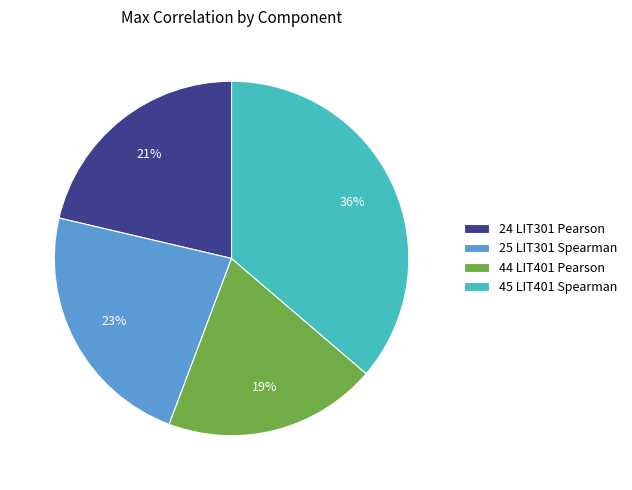

Is it true that 25 LIT301 Spearman is 29% of the pie?

False